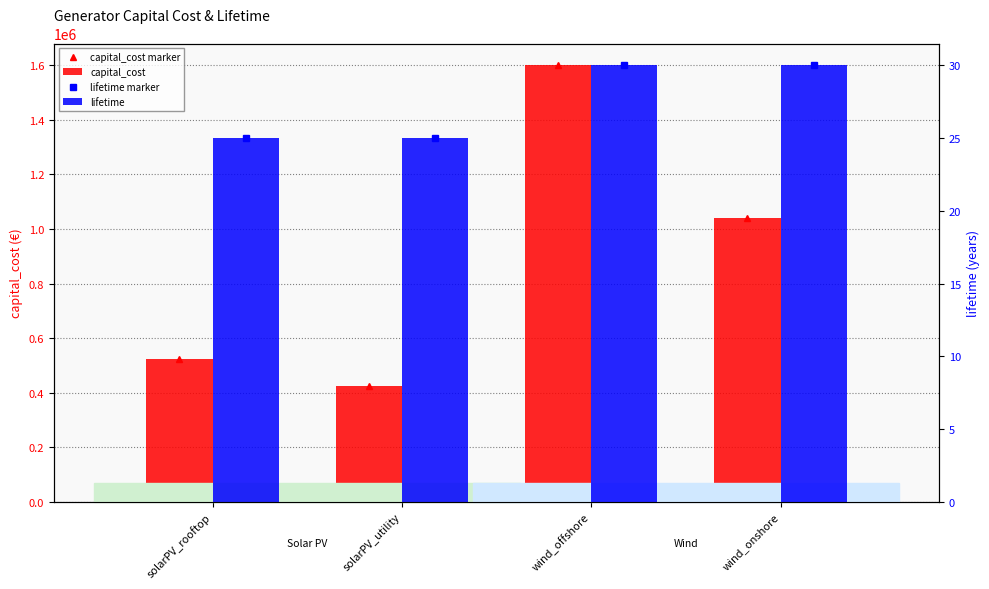

What is the lowest value of the capital_cost series?

425000